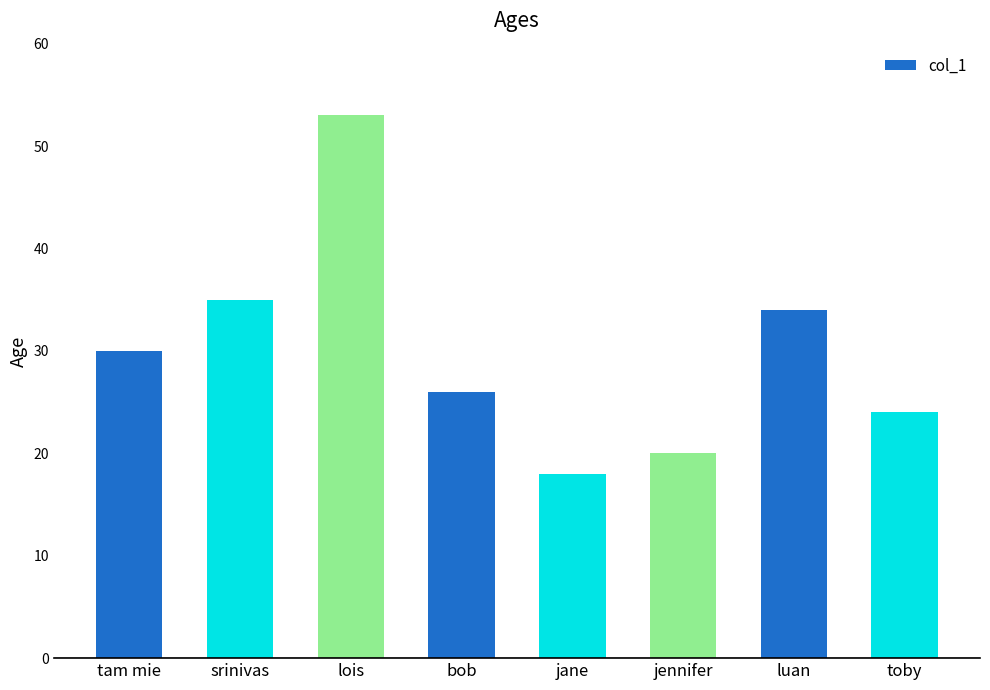

What is the label of the 2nd bar from the left?

srinivas